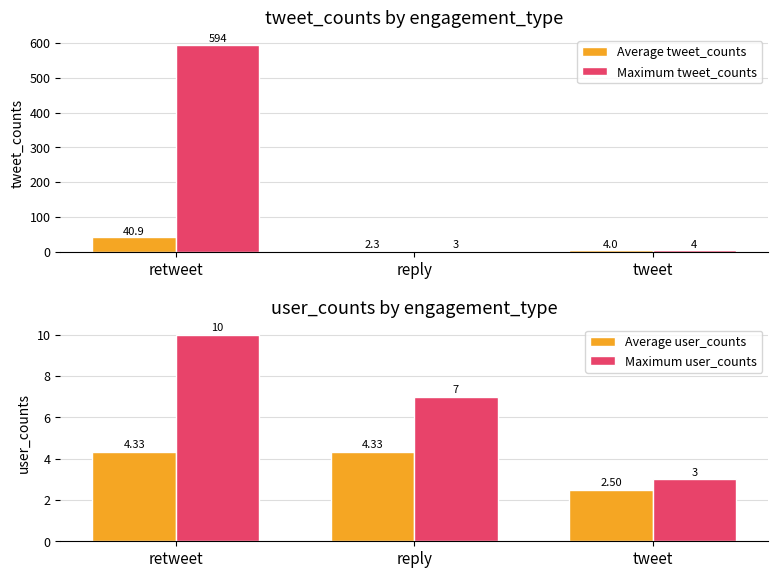

What is the difference between the highest and lowest values at tweet?

1.5